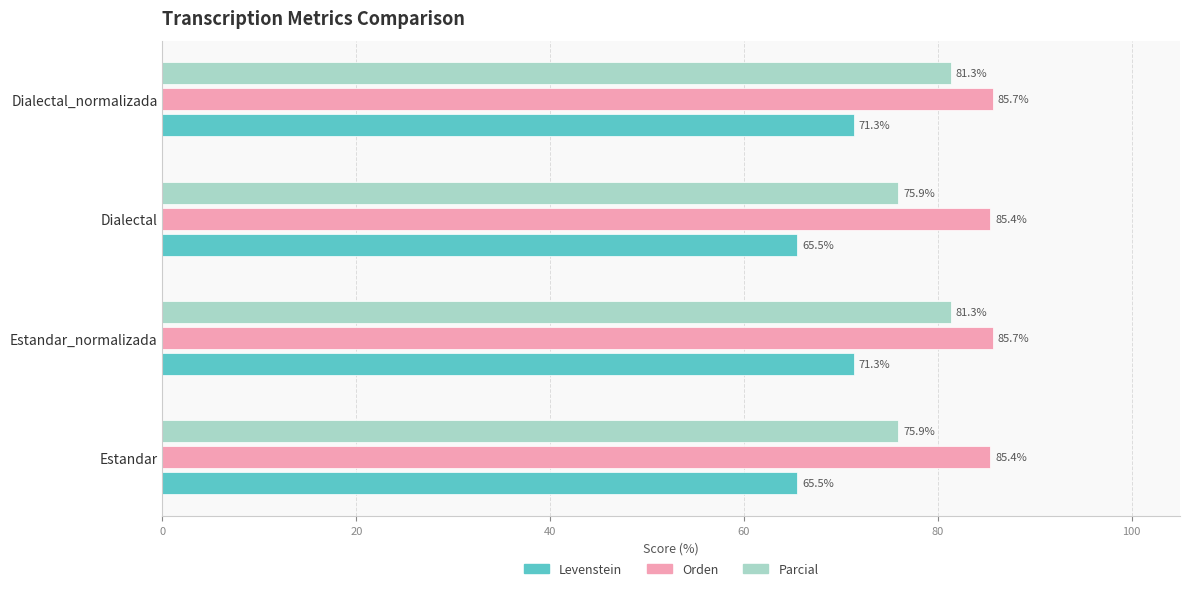

Which series has the widest spread of values?

Levenstein